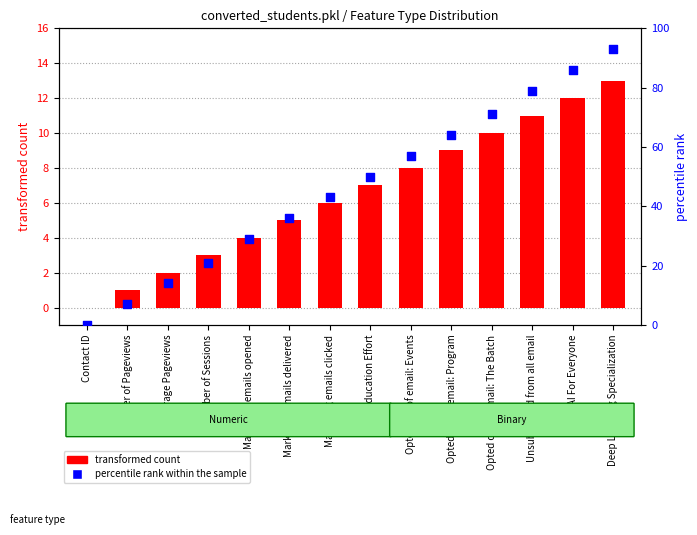

Is the value of transformed count at Number of Pageviews greater than the value of percentile rank within the sample at Marketing emails opened?

No